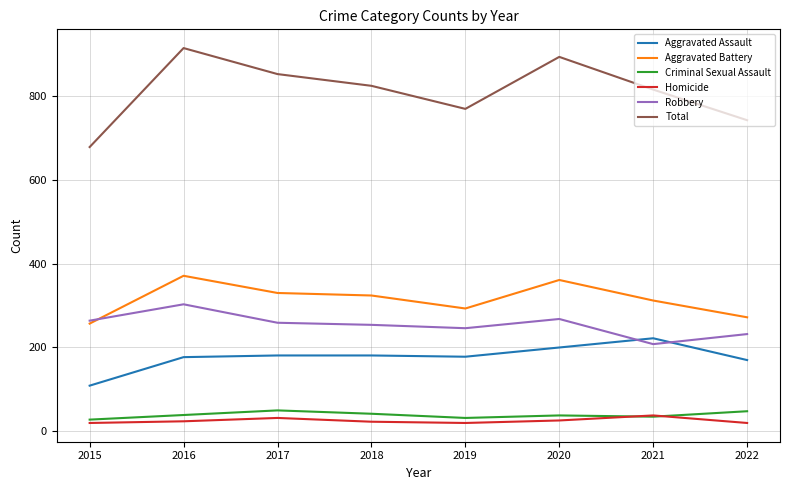

What is the spread (max minus min) of values at 2016?

890